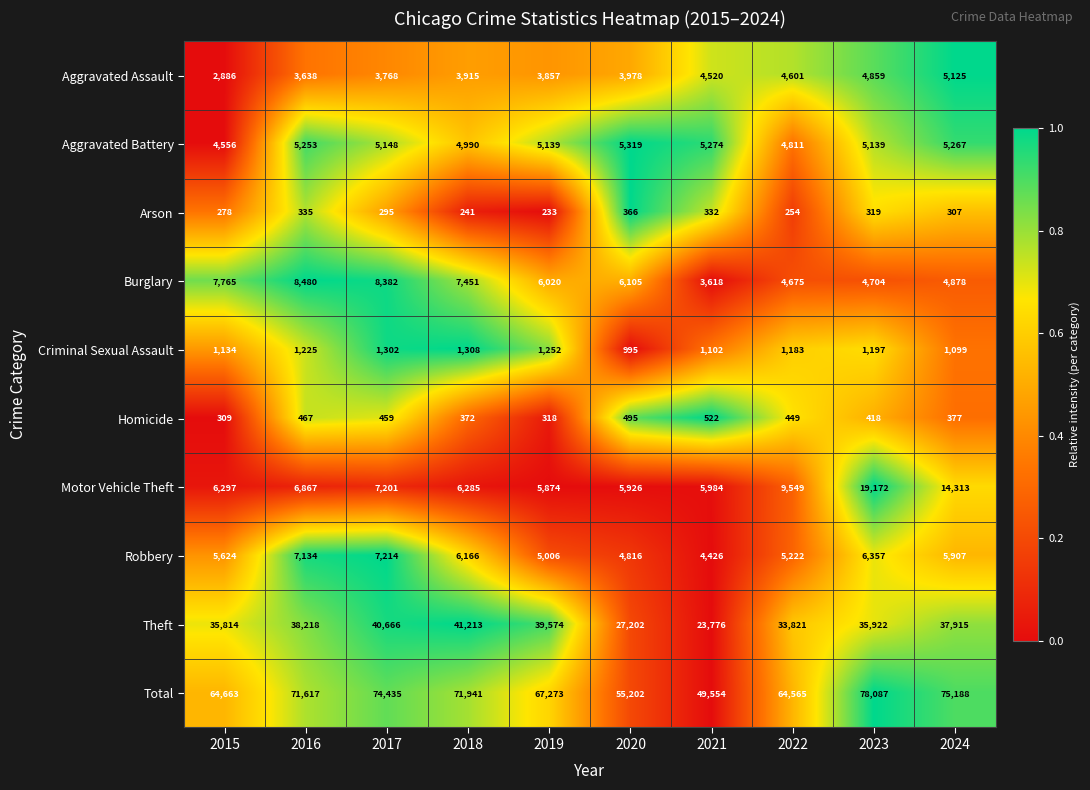

True or false: Aggravated Assault has a value of 7696 at 2022.

False